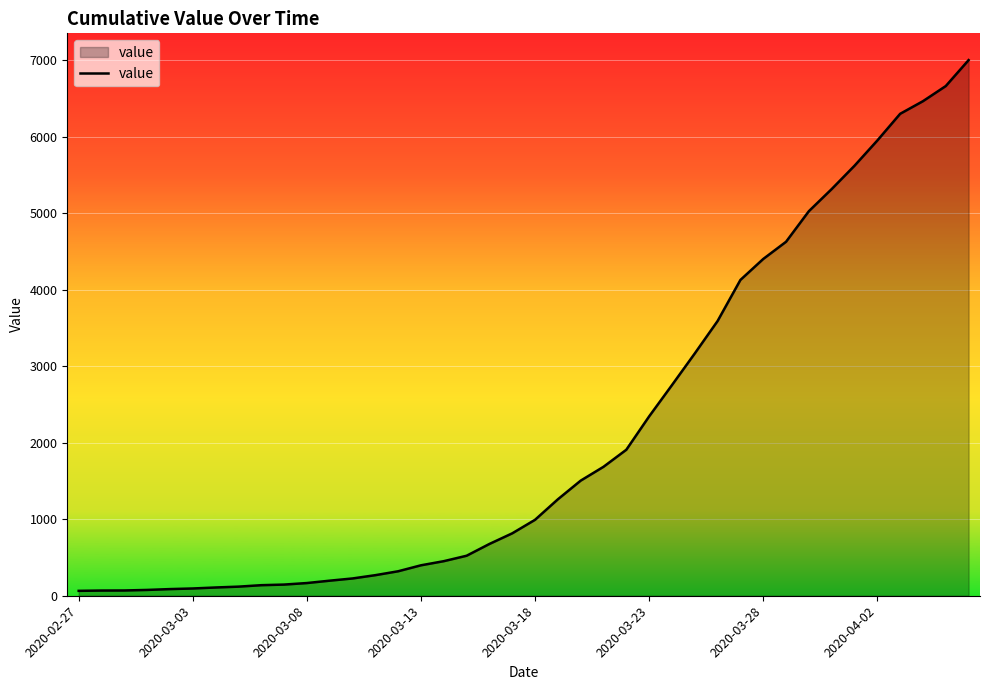

What is the greatest value displayed?

7003